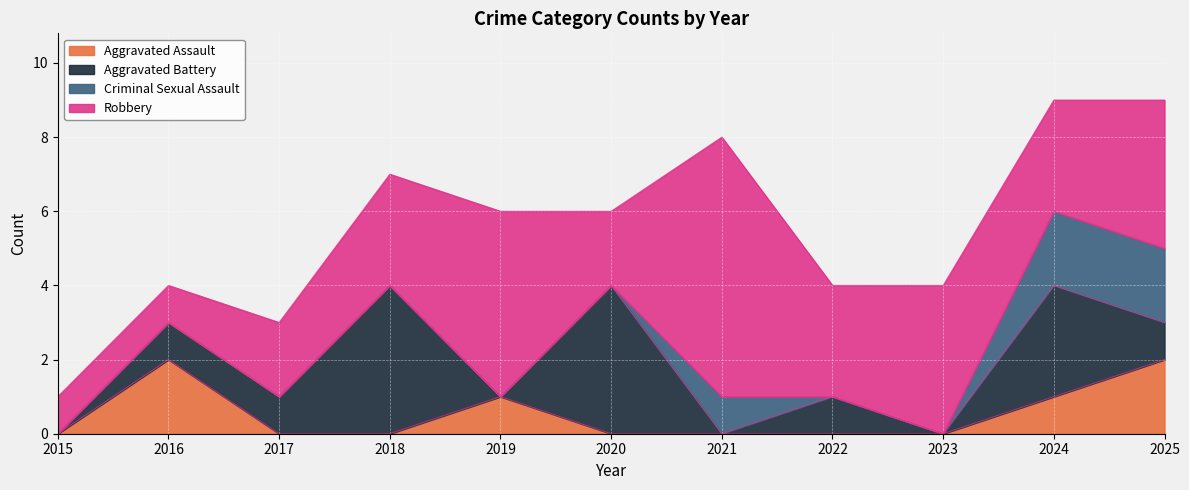

What is the greatest value displayed?

9